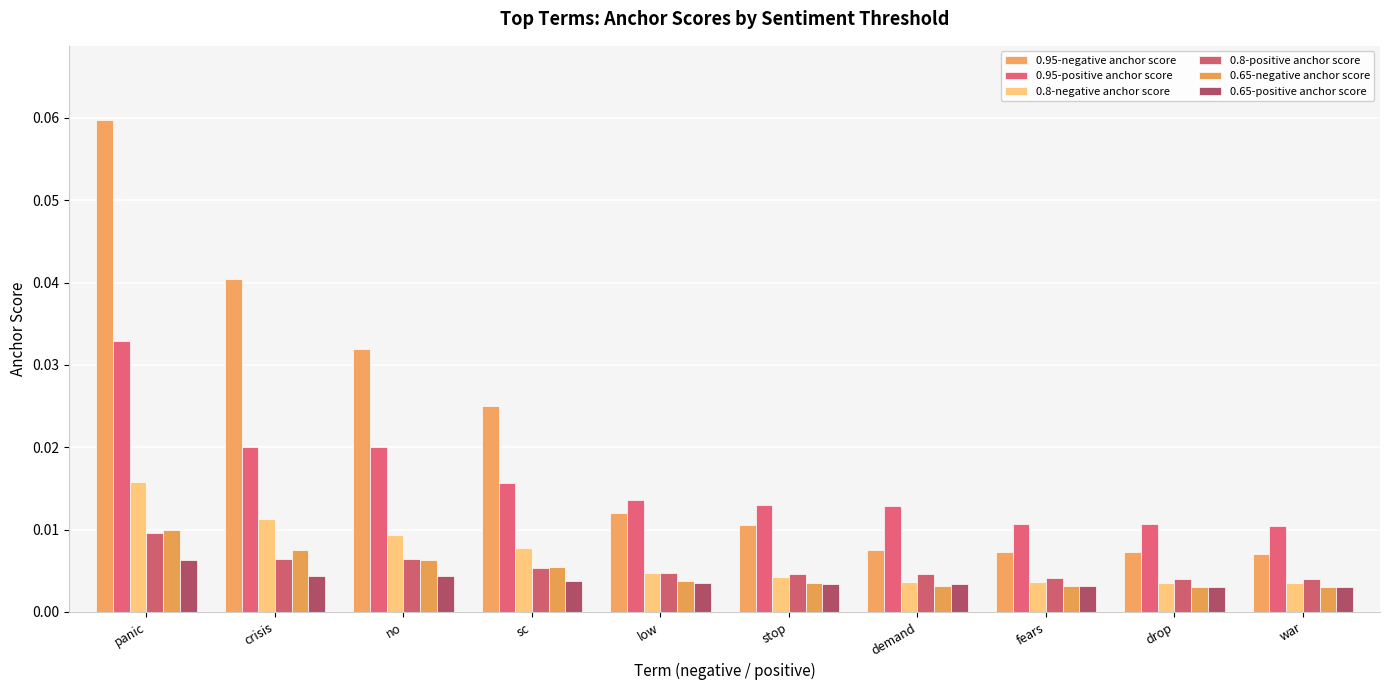

At which category is the sum across all series the highest?

panic